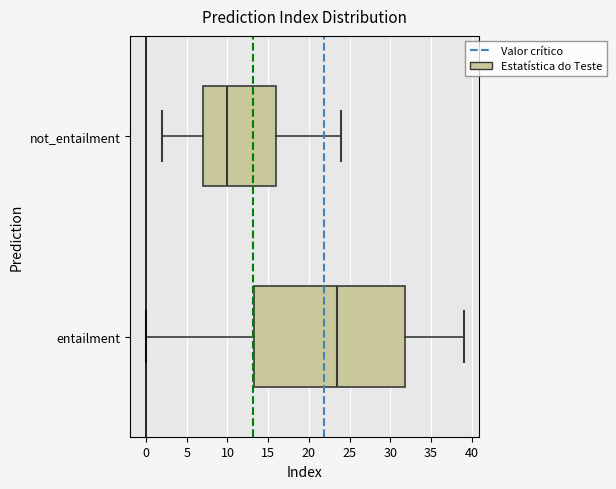

Comparing the boxes themselves (not the whiskers), which one is the widest?

entailment